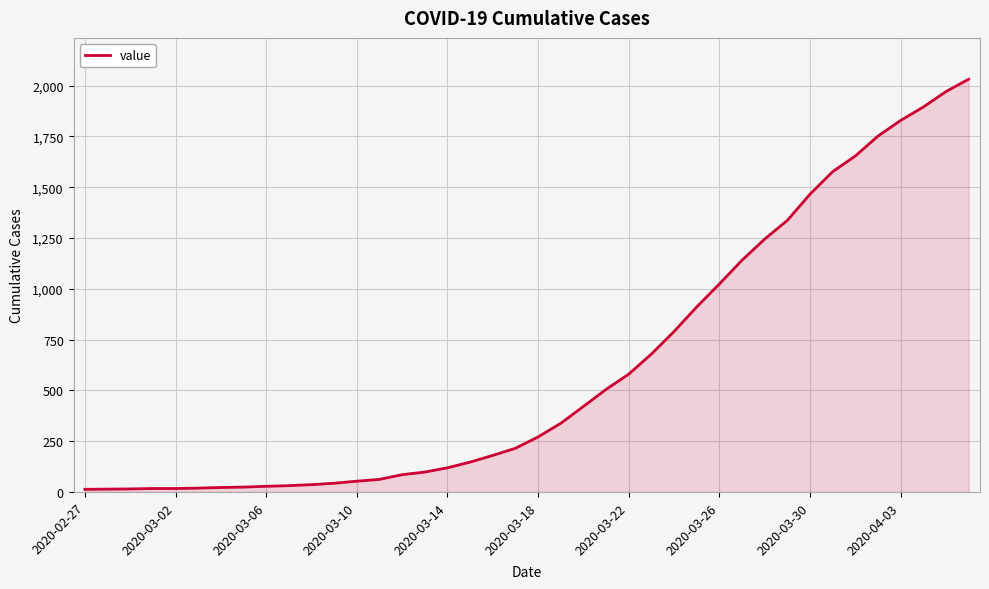

What is the minimum value shown in the chart?

13